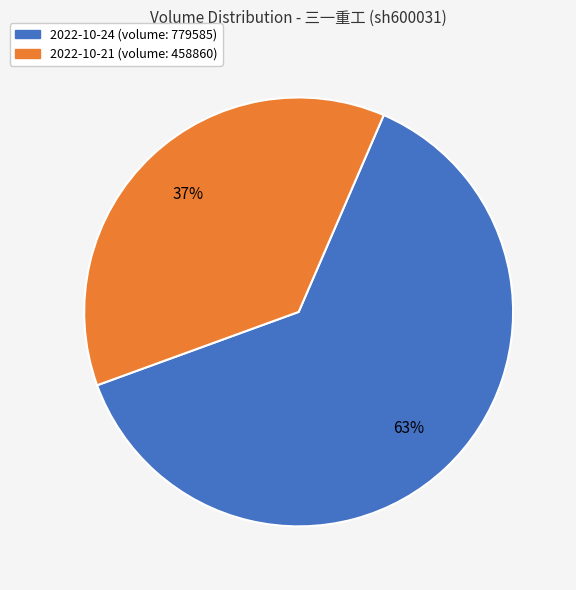

Is there any slice that represents more than half of the pie?

Yes